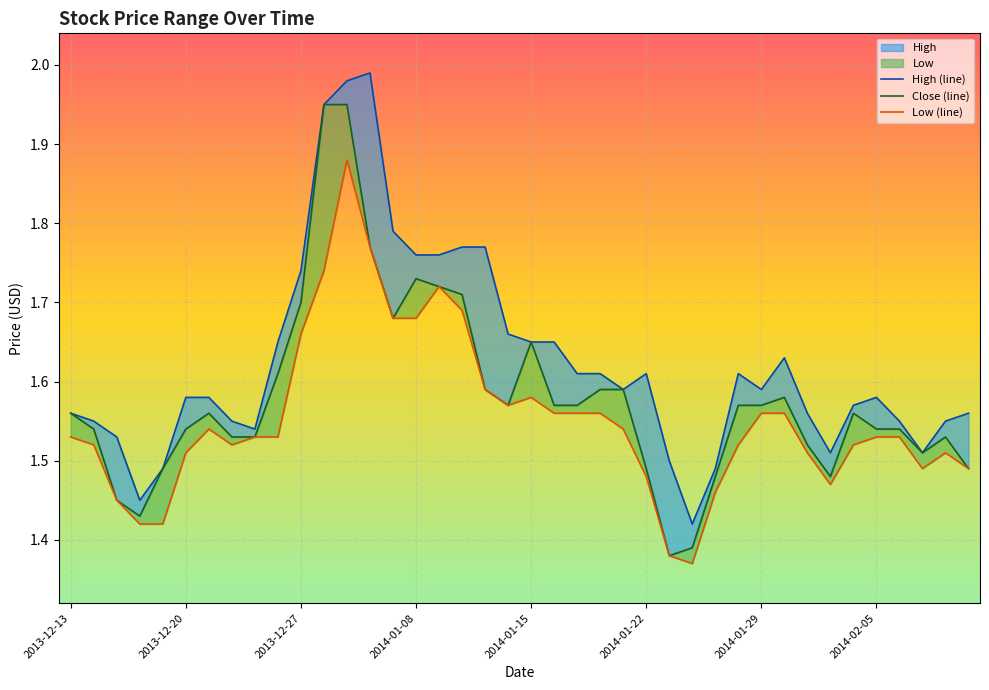

At which category is the sum across all series the highest?

12